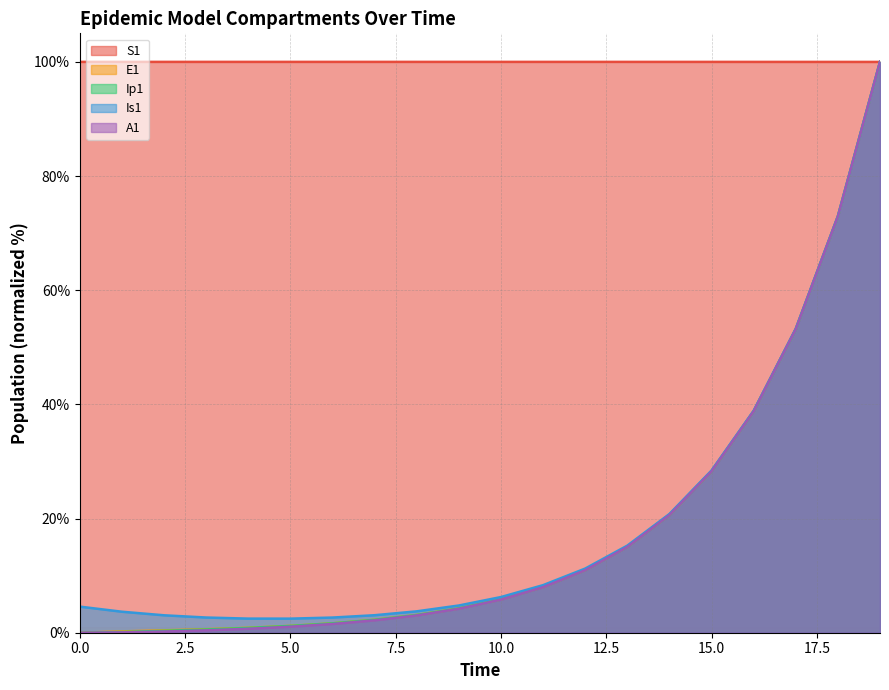

Reading right to left, list all the values displayed in this chart.

S1: 19=100.0	18=100.0	17=100.0	16=100.0	15=100.0	14=100.0	13=100.0	12=100.0	11=100.0	10=100.0	9=100.0	8=100.0	7=100.0	6=100.0	5=100.0	4=100.0	3=100.0	2=100.0	1=100.0	0=100.0
E1: 19=100.0	18=72.9	17=53.2	16=38.8	15=28.3	14=20.6	13=15.1	12=11.0	11=8.0	10=5.8	9=4.3	8=3.1	7=2.3	6=1.7	5=1.2	4=0.9	3=0.6	2=0.4	1=0.2	0=0.0
Ip1: 19=100.0	18=72.9	17=53.2	16=38.8	15=28.3	14=20.6	13=15.1	12=11.0	11=8.0	10=5.8	9=4.3	8=3.1	7=2.3	6=1.6	5=1.2	4=0.8	3=0.6	2=0.3	1=0.1	0=0.0
Is1: 19=100.0	18=73.0	17=53.3	16=38.9	15=28.4	14=20.8	13=15.3	12=11.2	11=8.3	10=6.2	9=4.8	8=3.7	7=3.1	6=2.7	5=2.5	4=2.5	3=2.7	2=3.1	1=3.7	0=4.6
A1: 19=100.0	18=72.9	17=53.2	16=38.8	15=28.3	14=20.6	13=15.0	12=11.0	11=8.0	10=5.8	9=4.2	8=3.0	7=2.2	6=1.5	5=1.1	4=0.7	3=0.4	2=0.2	1=0.1	0=0.0